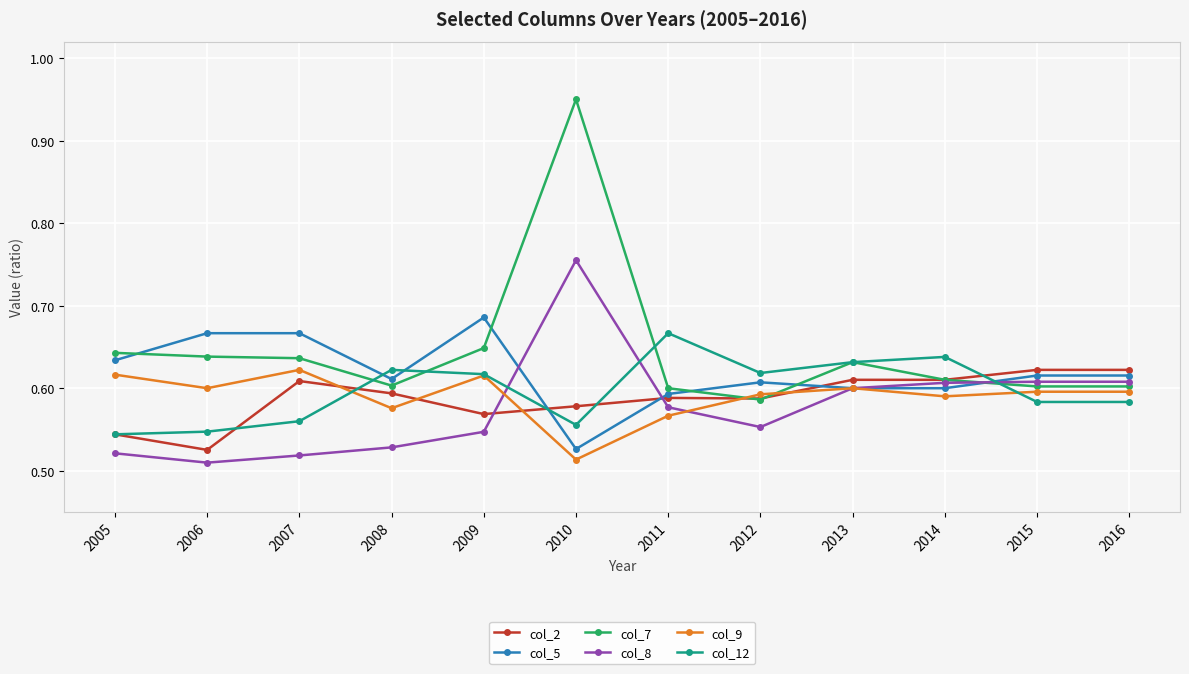

Which series ends up on top after the final intersection of col_9 and col_2?

col_2